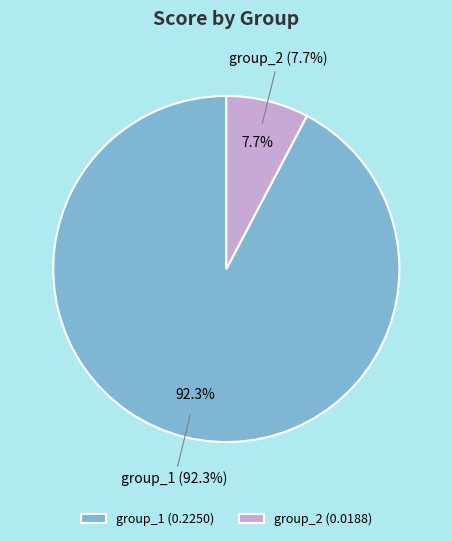

What percentage is the group_1 slice, to the nearest percent?

92%